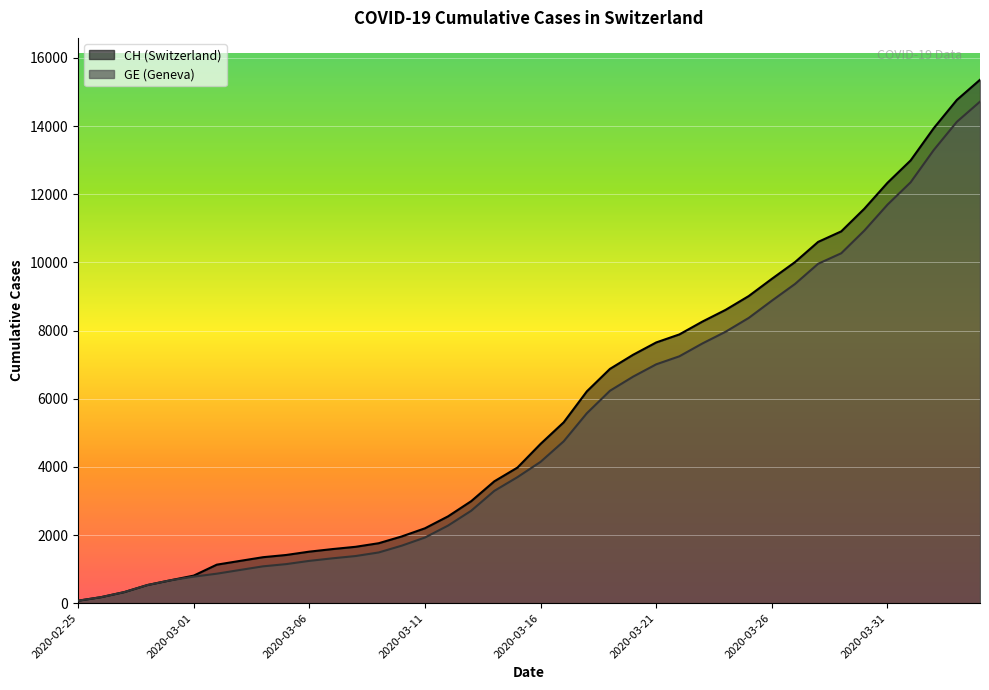

Where does the CH series first go above 4674?

2020-03-17